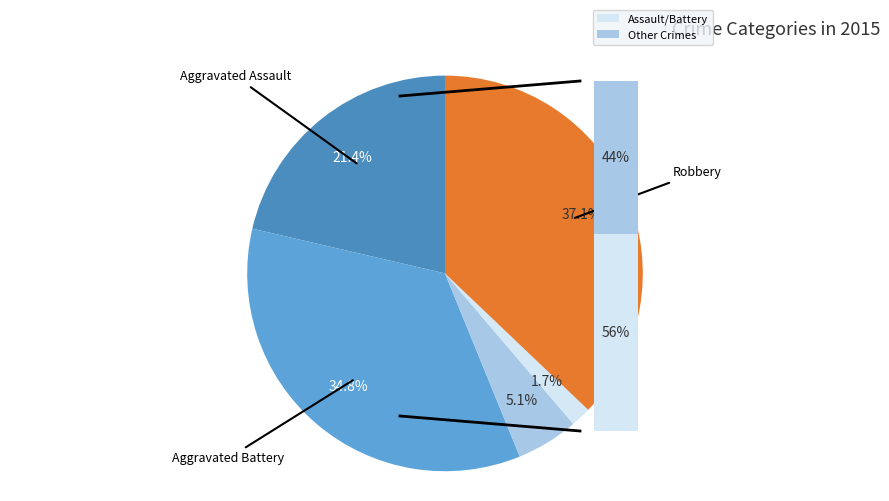

How many slices are in this pie chart?

5